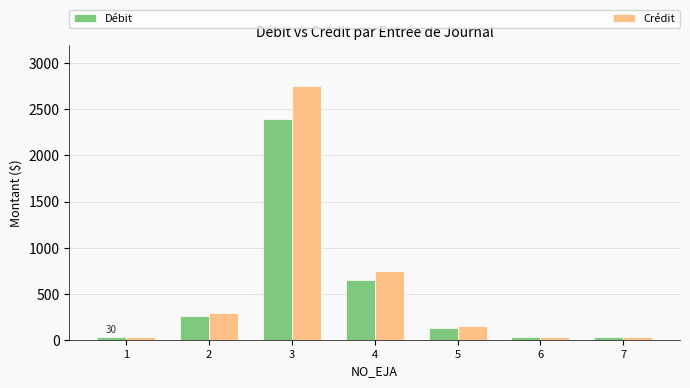

At which category is the sum across all series the highest?

3